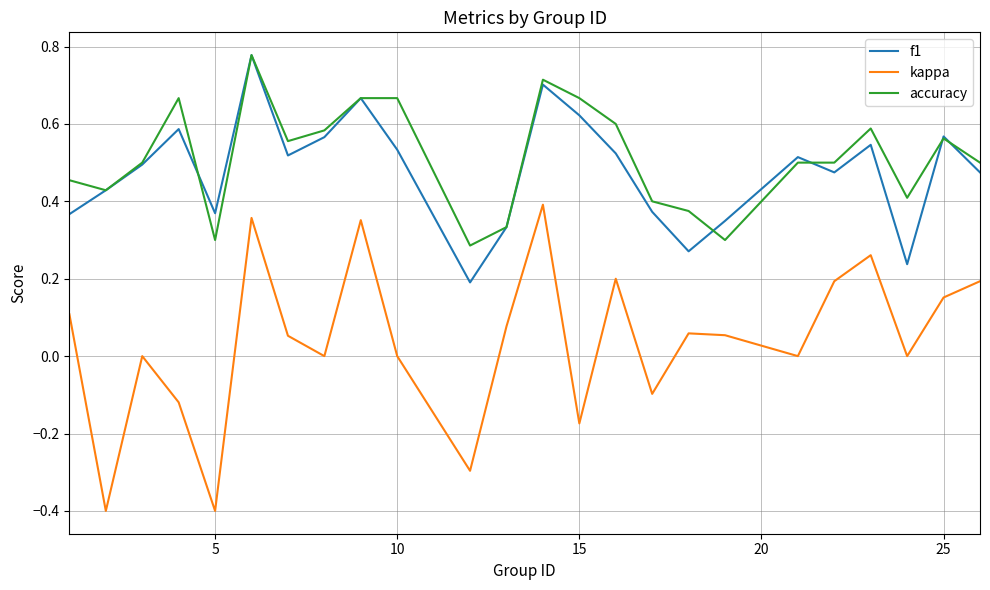

What is the minimum value shown in the chart?

-0.4